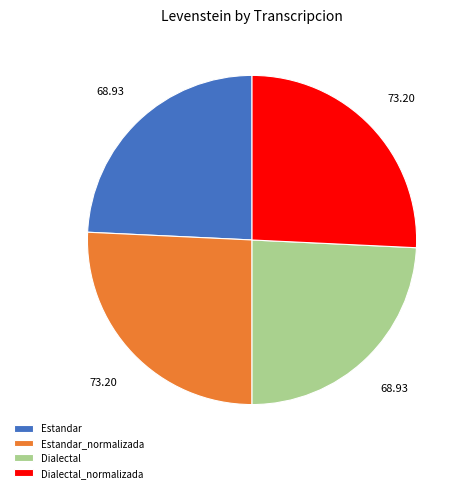

Is there any slice that represents more than half of the pie?

No